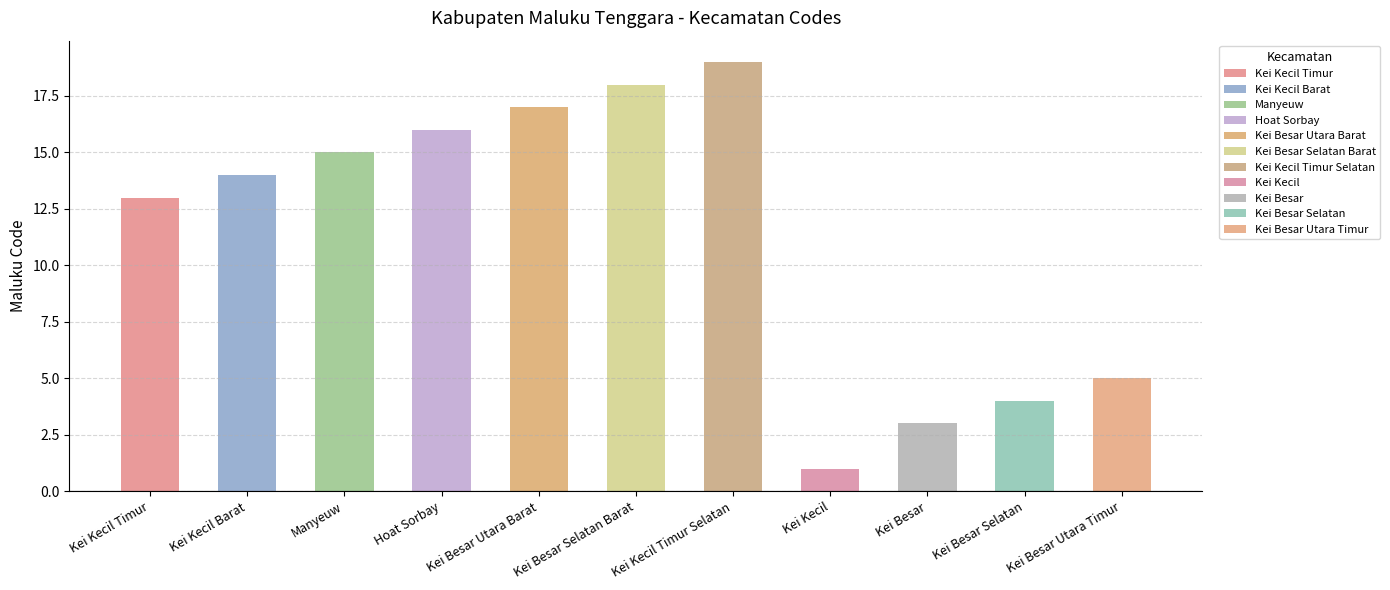

How many values exceed 14?

5